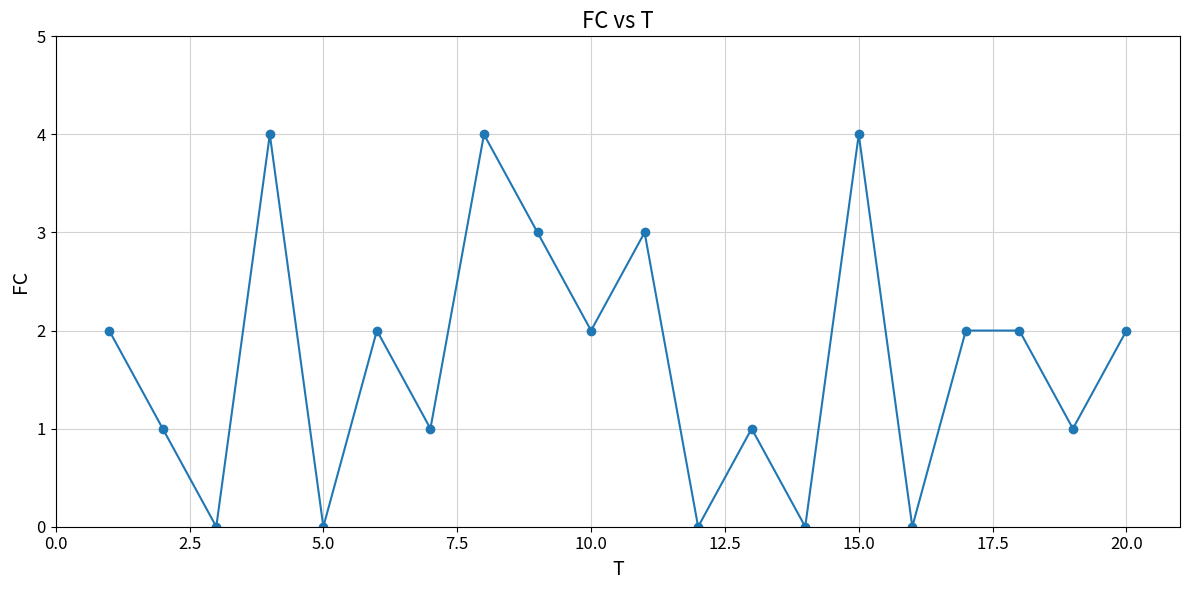

True or false: there are more than 0 points higher than both neighbors.

True